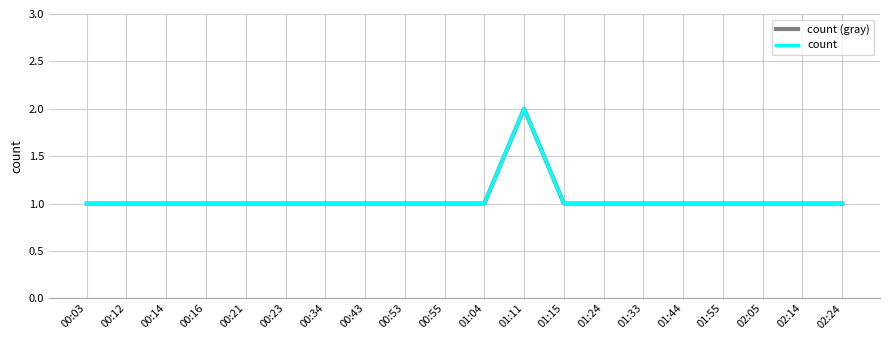

Which series has the largest total across all categories?

count (gray)